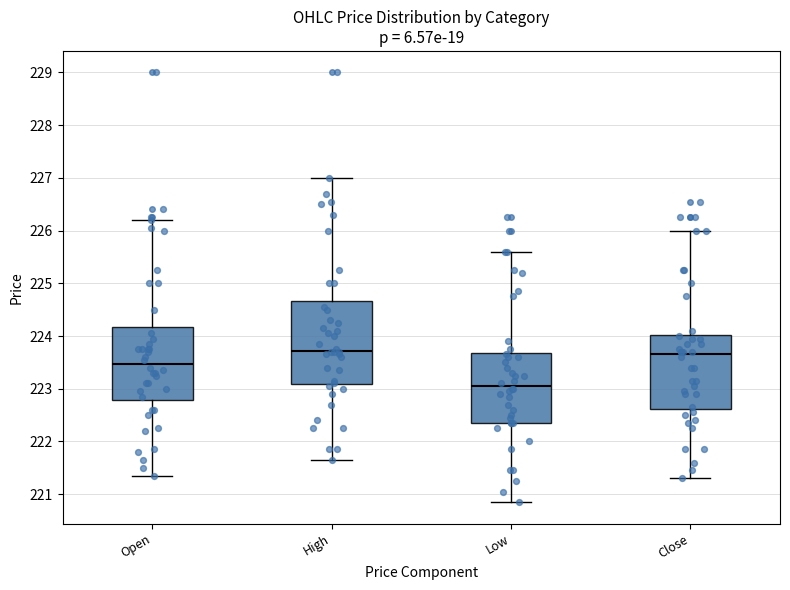

Which box is the tallest, from its lower edge to its upper edge?

High